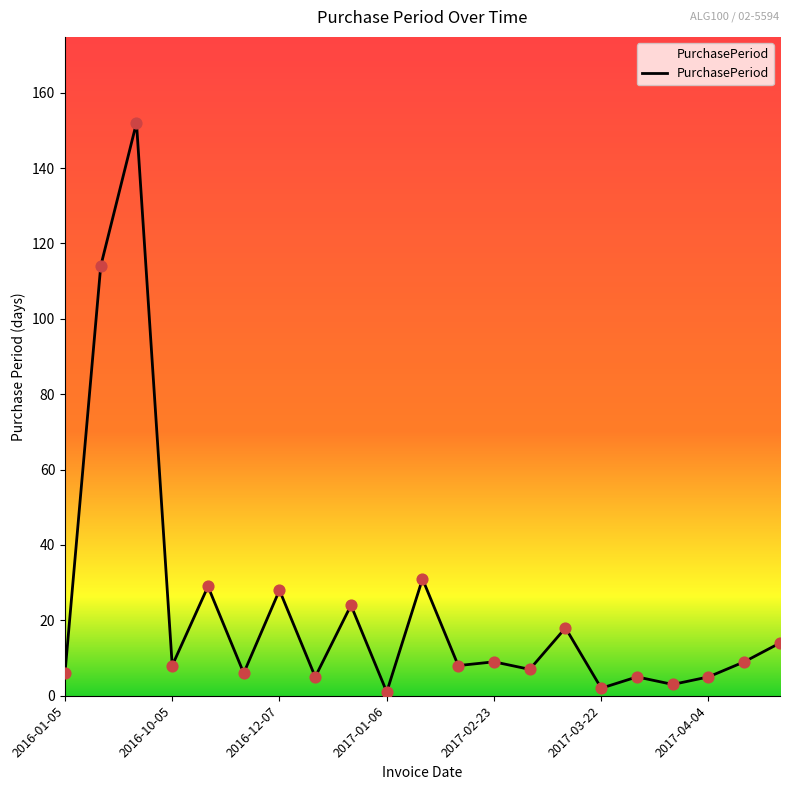

What is the greatest value displayed?

152